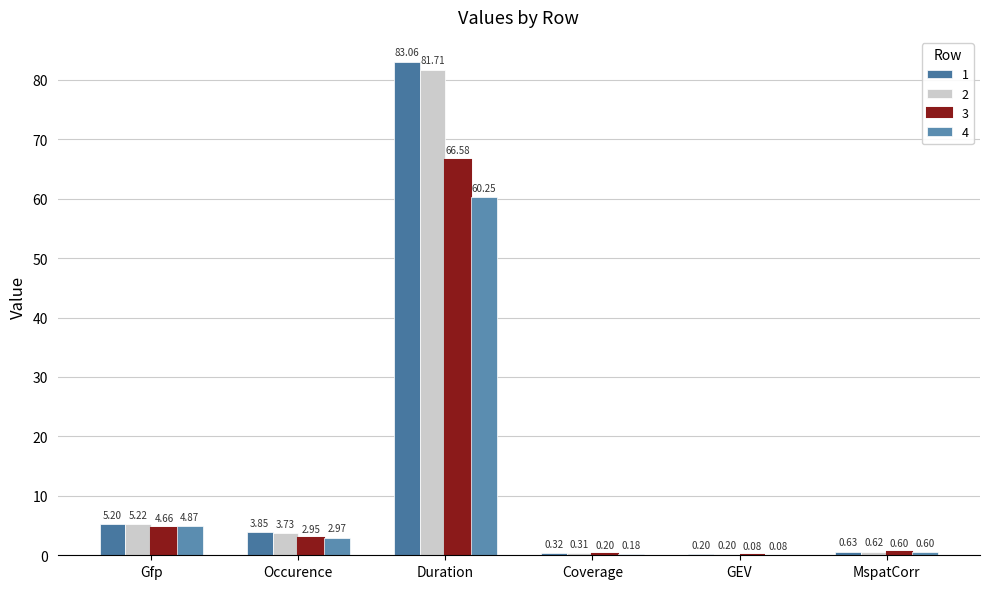

True or false: 4 has a value of 3.0 at Occurence.

True